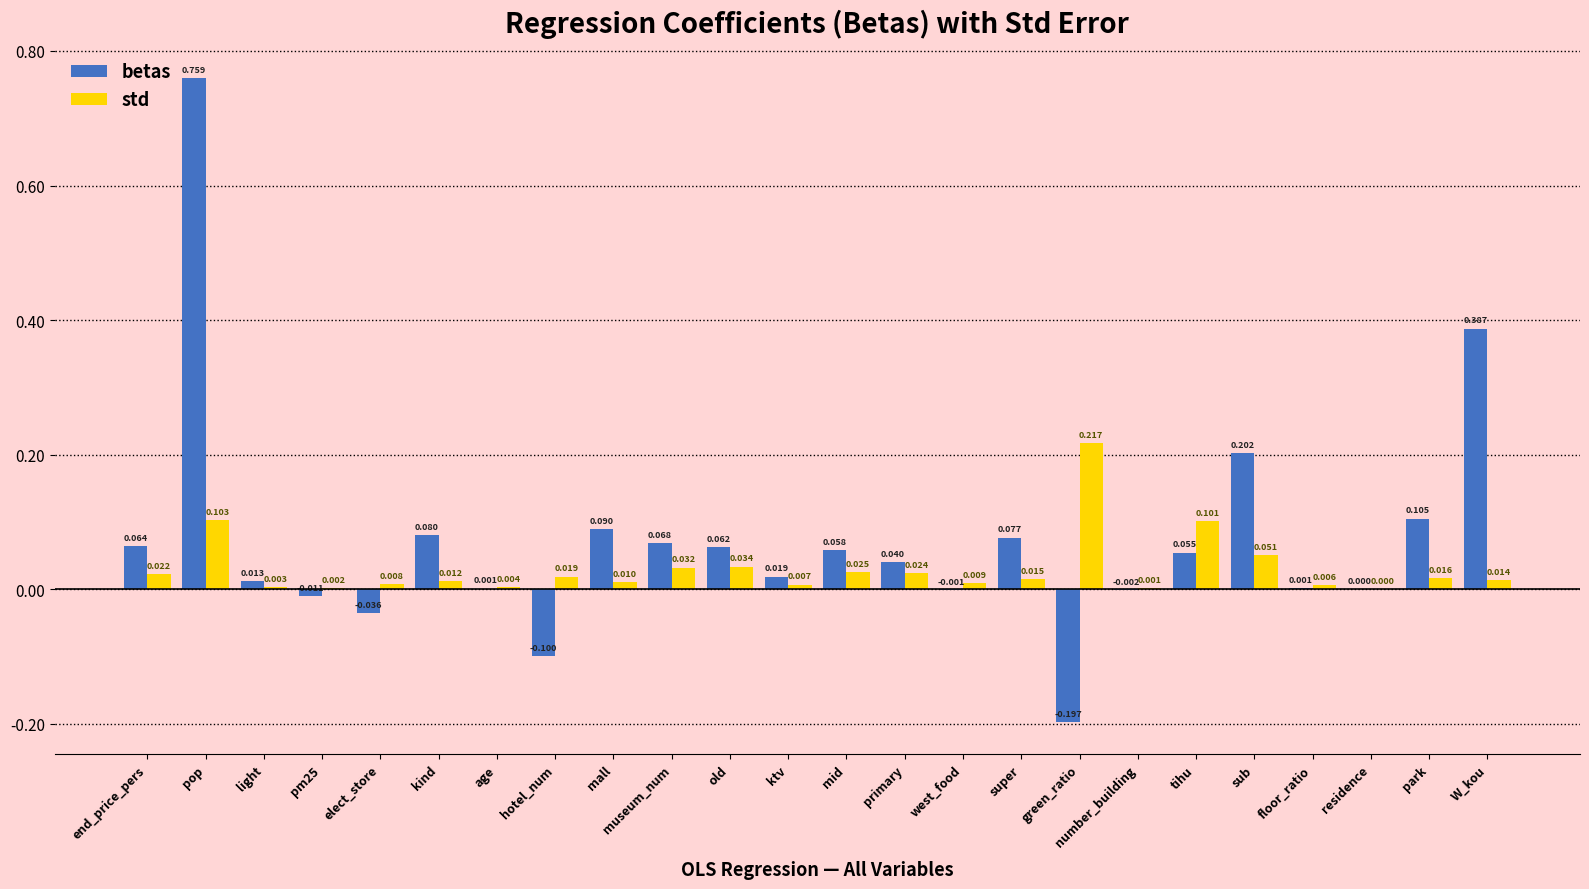

Which label corresponds to the largest value in the chart?

pop